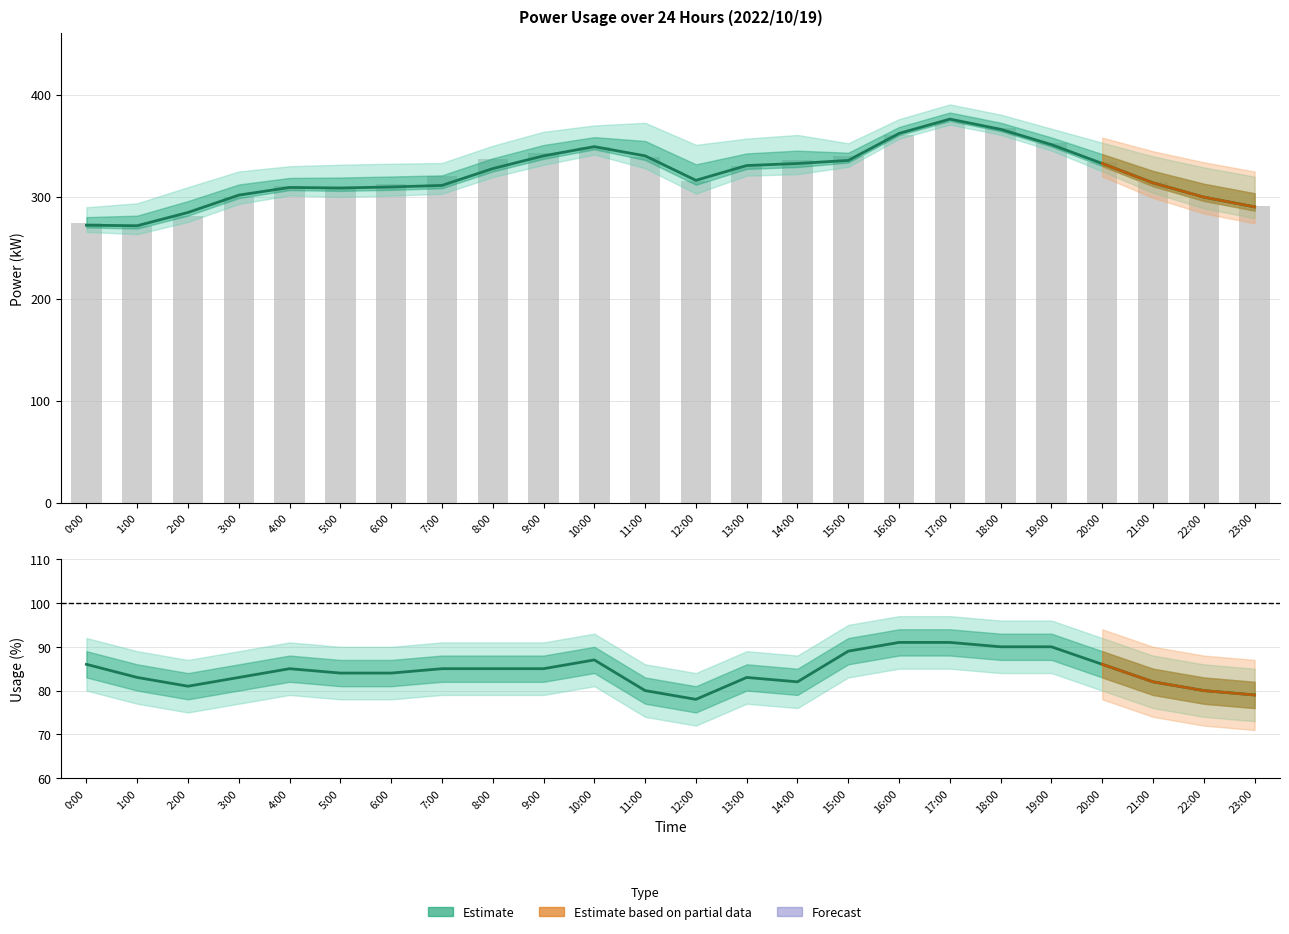

What is the difference between the highest and lowest values at 14:00?

254.0